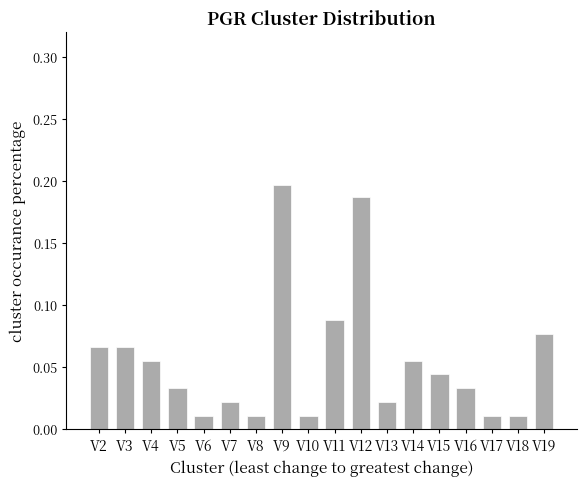

Which category has the highest value across all series?

V9